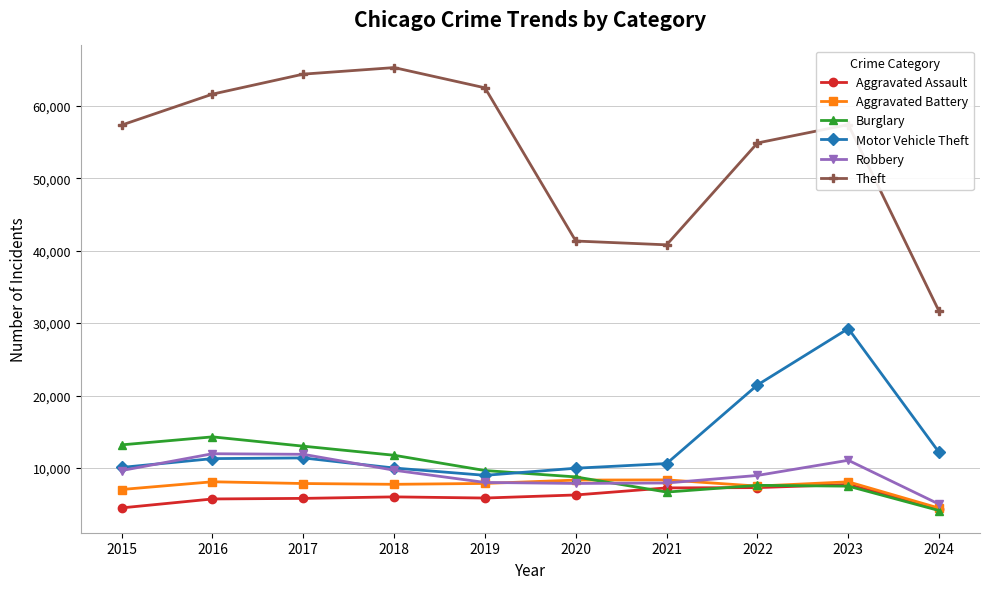

True or false: Motor Vehicle Theft and Aggravated Assault intersect in this chart.

False